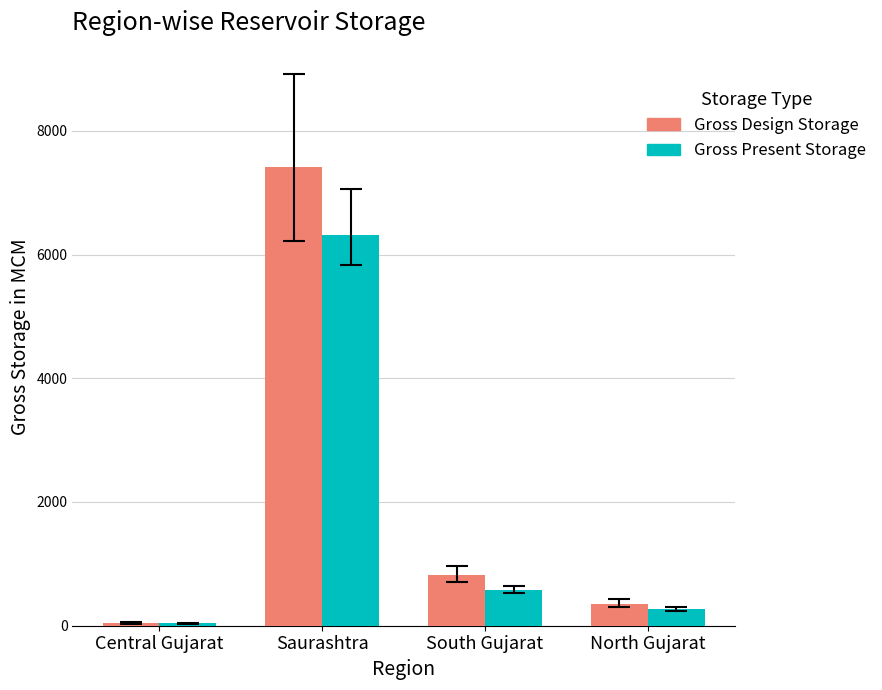

What is the sum of the Gross Design Storage values at South Gujarat and Central Gujarat?

855.0